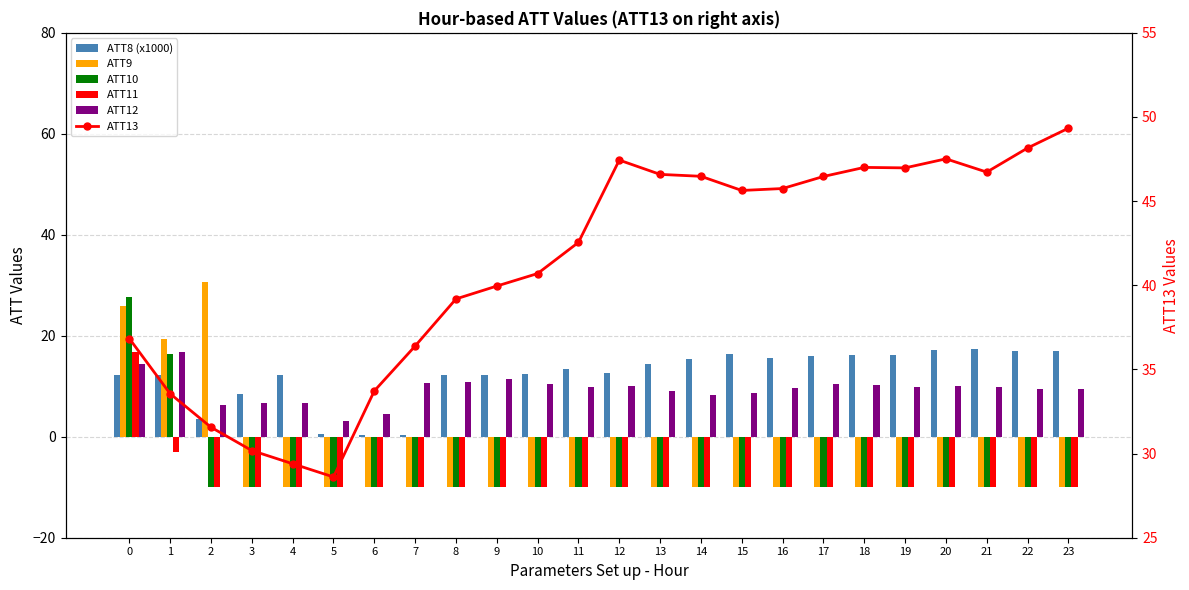

Which has a higher value, 10 or 14?

14